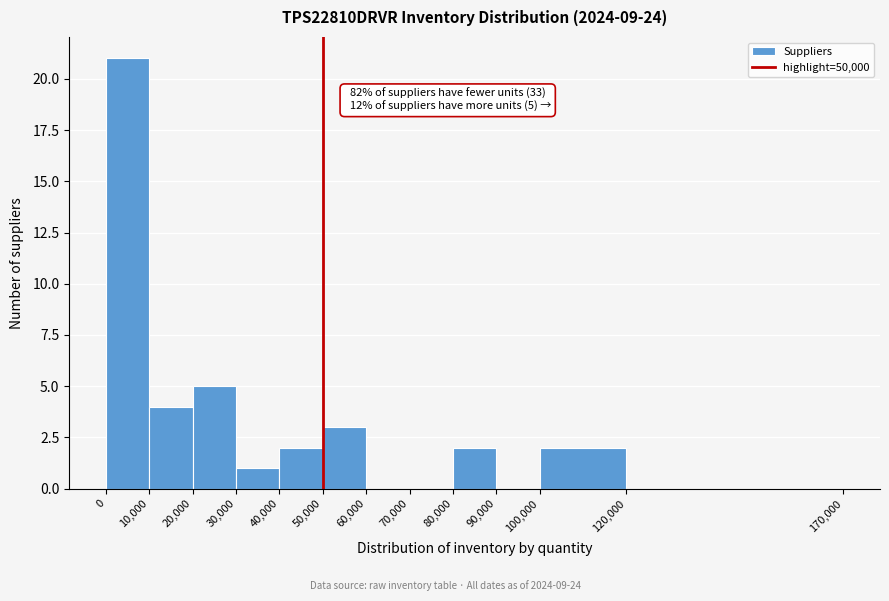

Which range on the x-axis has the tallest bar?

0 to 10,000